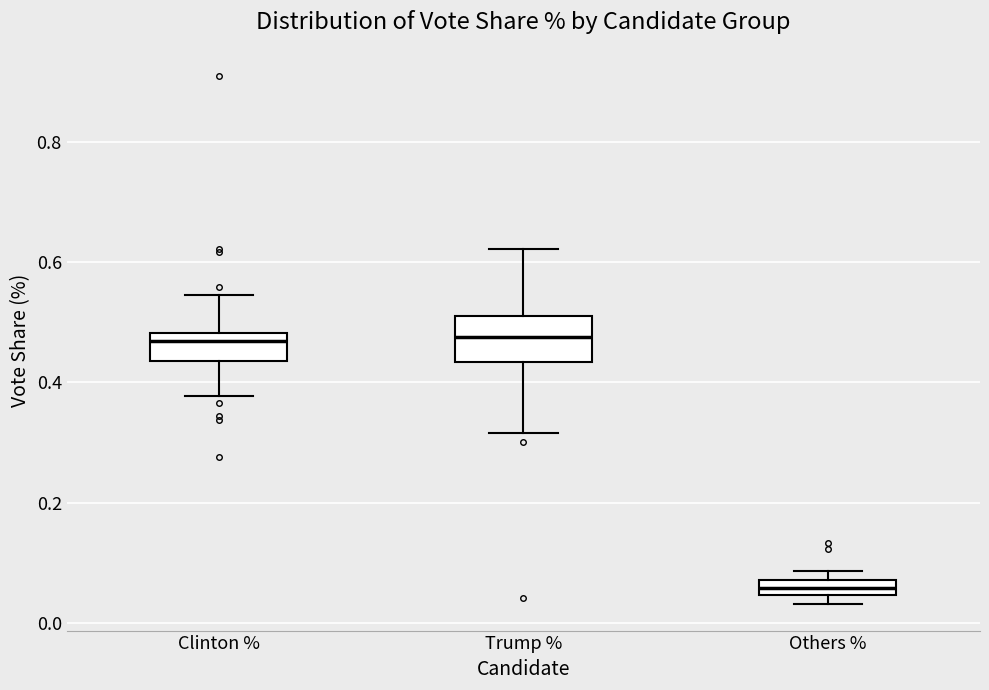

Which box is the tallest, from its lower edge to its upper edge?

Trump %